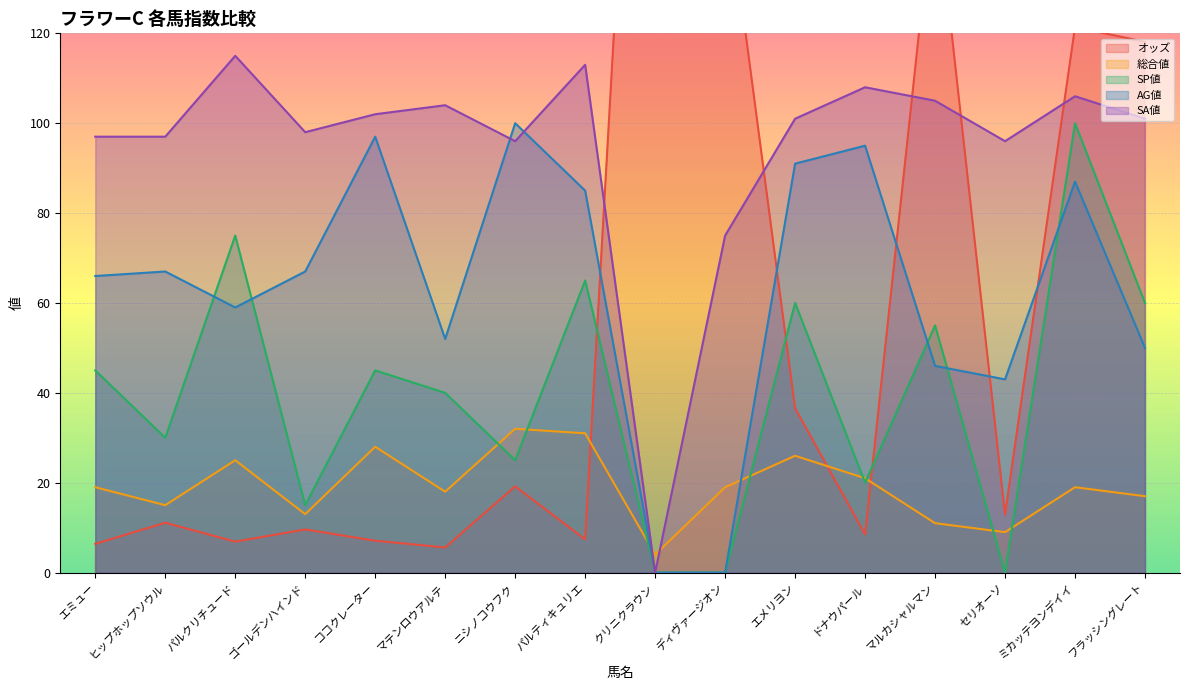

The value of SA値 at マルカシャルマン is 181.8. True or false?

False